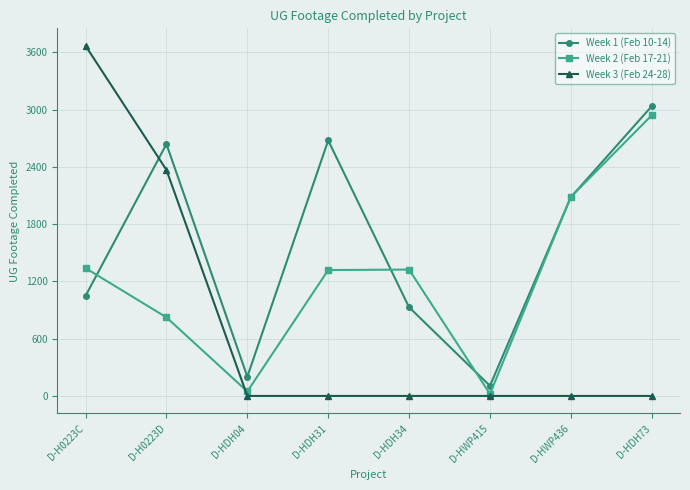

Rank the series by their average value, from lowest to highest.

Week 3 (Feb 24-28), Week 2 (Feb 17-21), Week 1 (Feb 10-14)